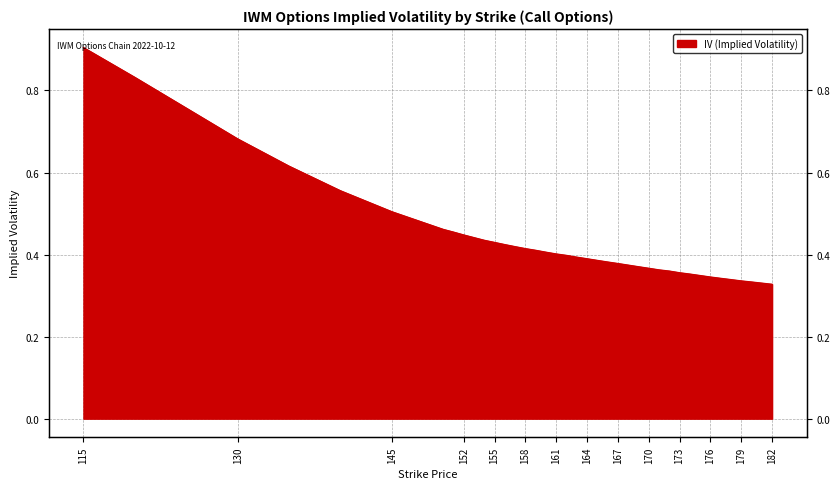

Is it true that the value at 157 is 0.4?

True